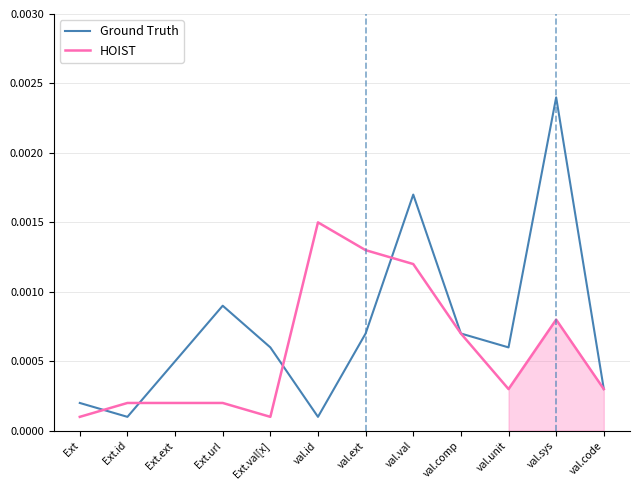

At which category does HOIST reach its first local valley?

Ext.val[x]